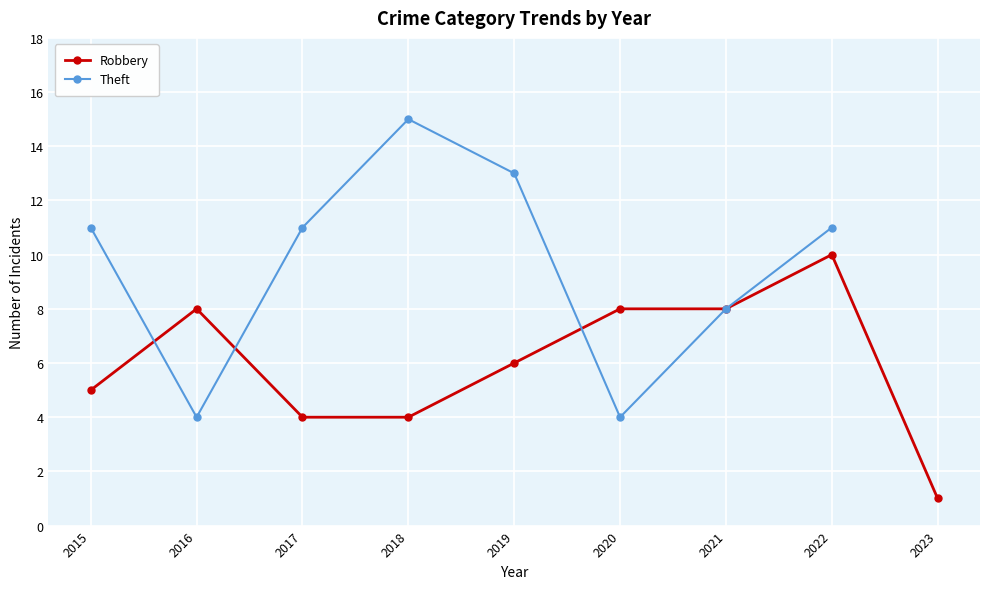

Is it true that Theft equals 16.5 at 2022?

False